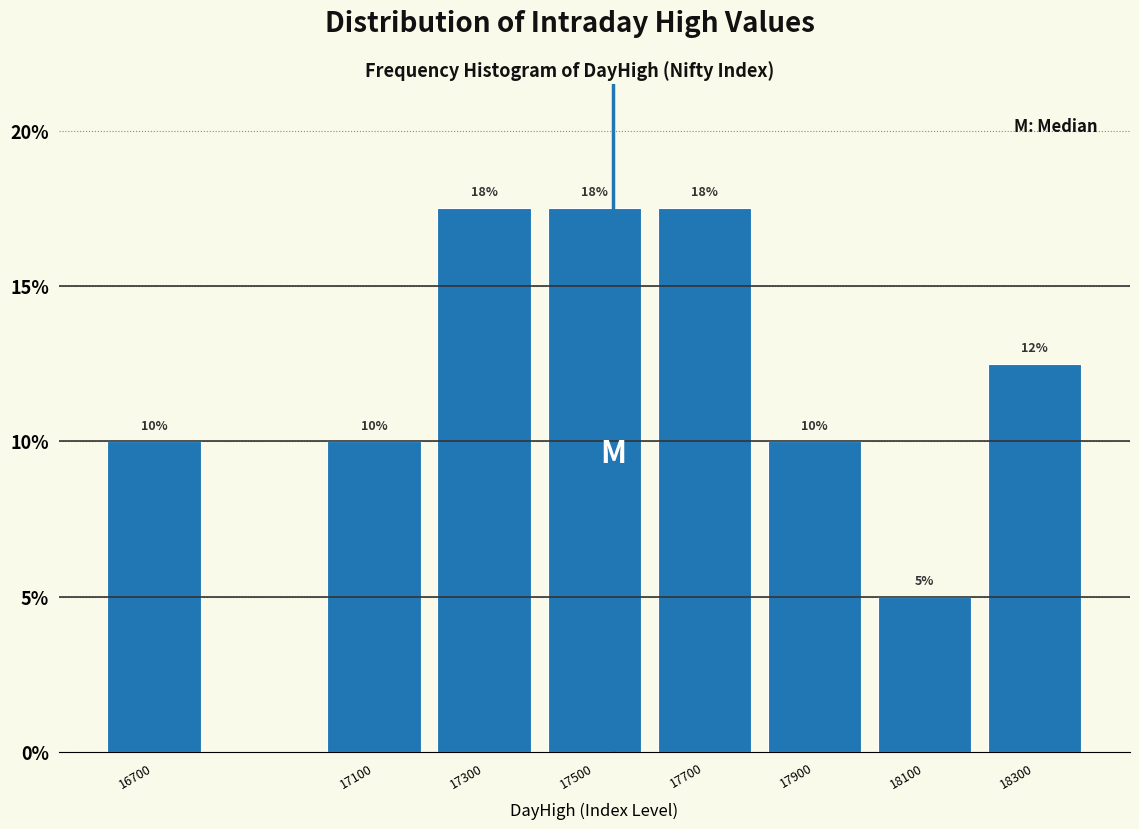

What is the ratio of the value at 16700 to the value at 17500?

0.6